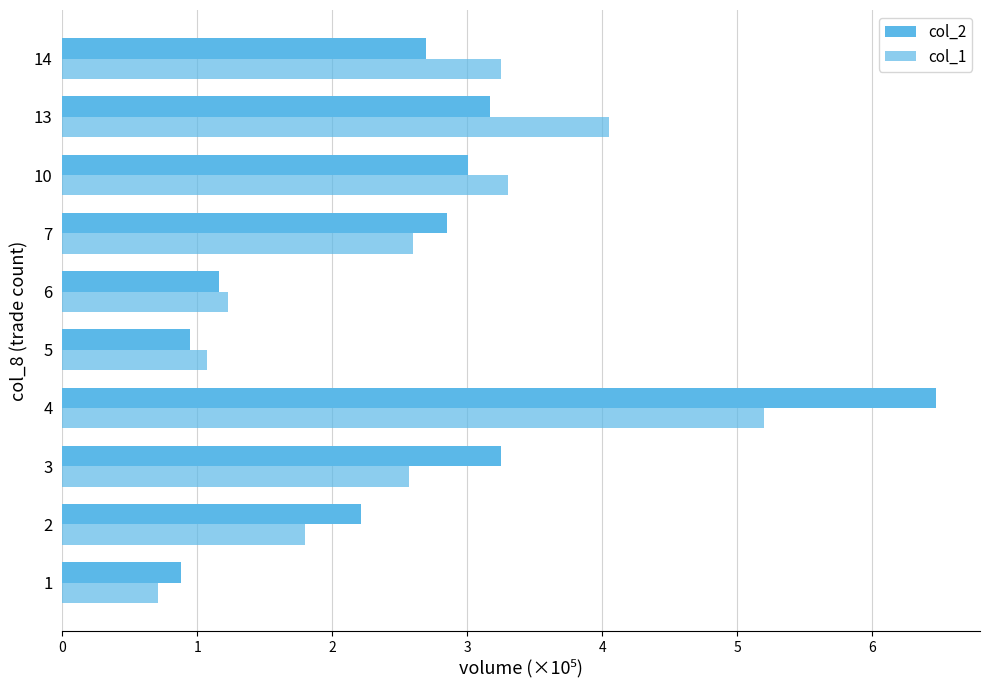

How many data points in col_1 are above 2?

6